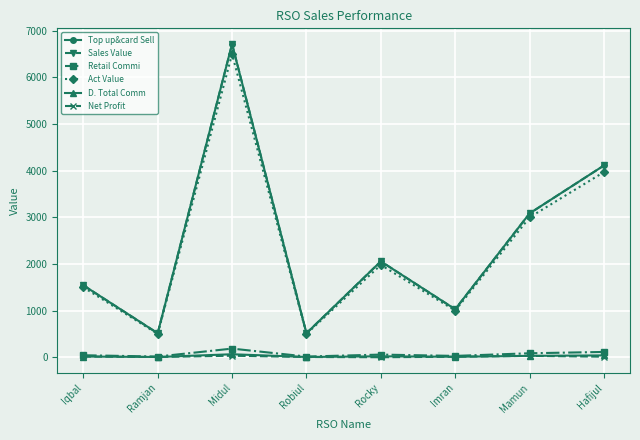

At how many categories does at least one series exceed 752?

6